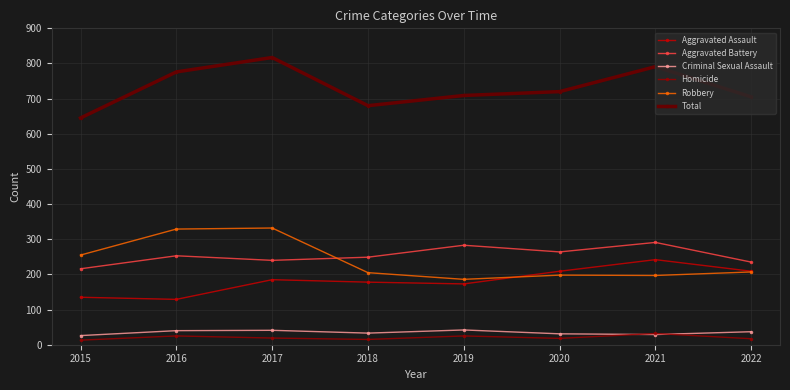

True or false: Aggravated Battery has more than 2 points higher than both neighbors.

True